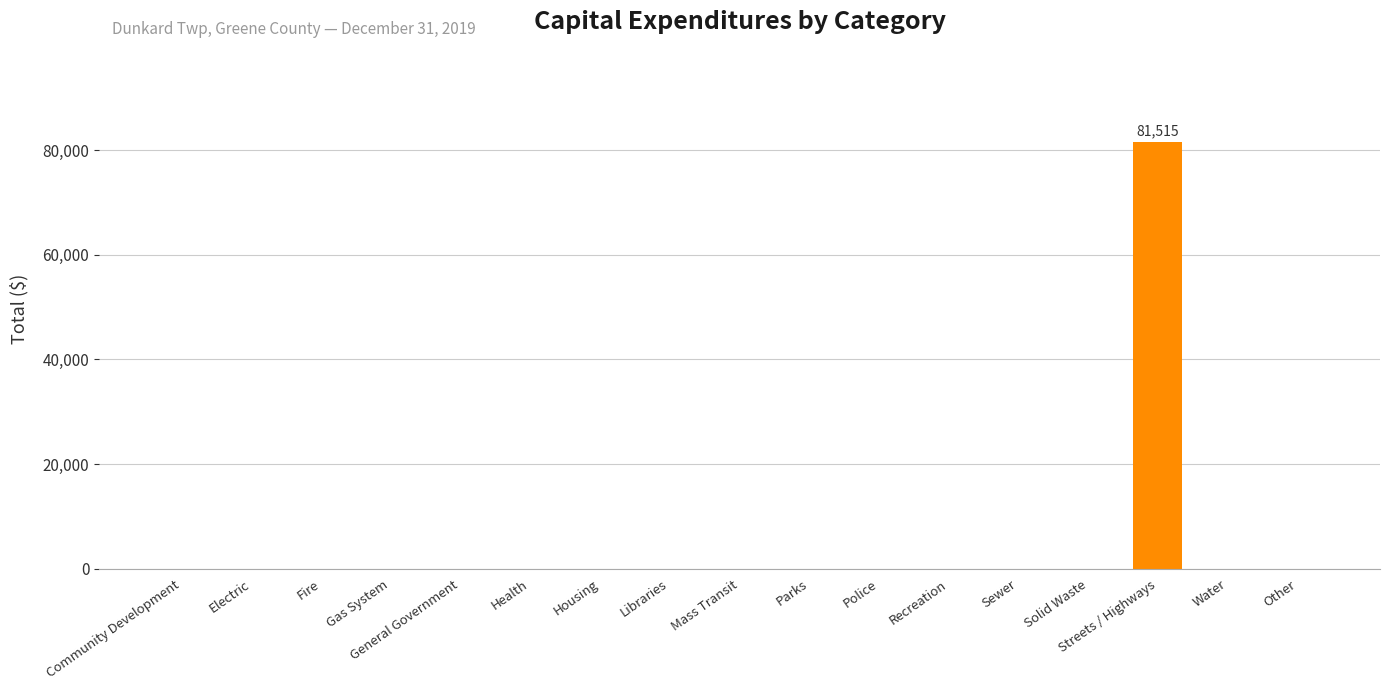

The value at Health is 0. True or false?

True